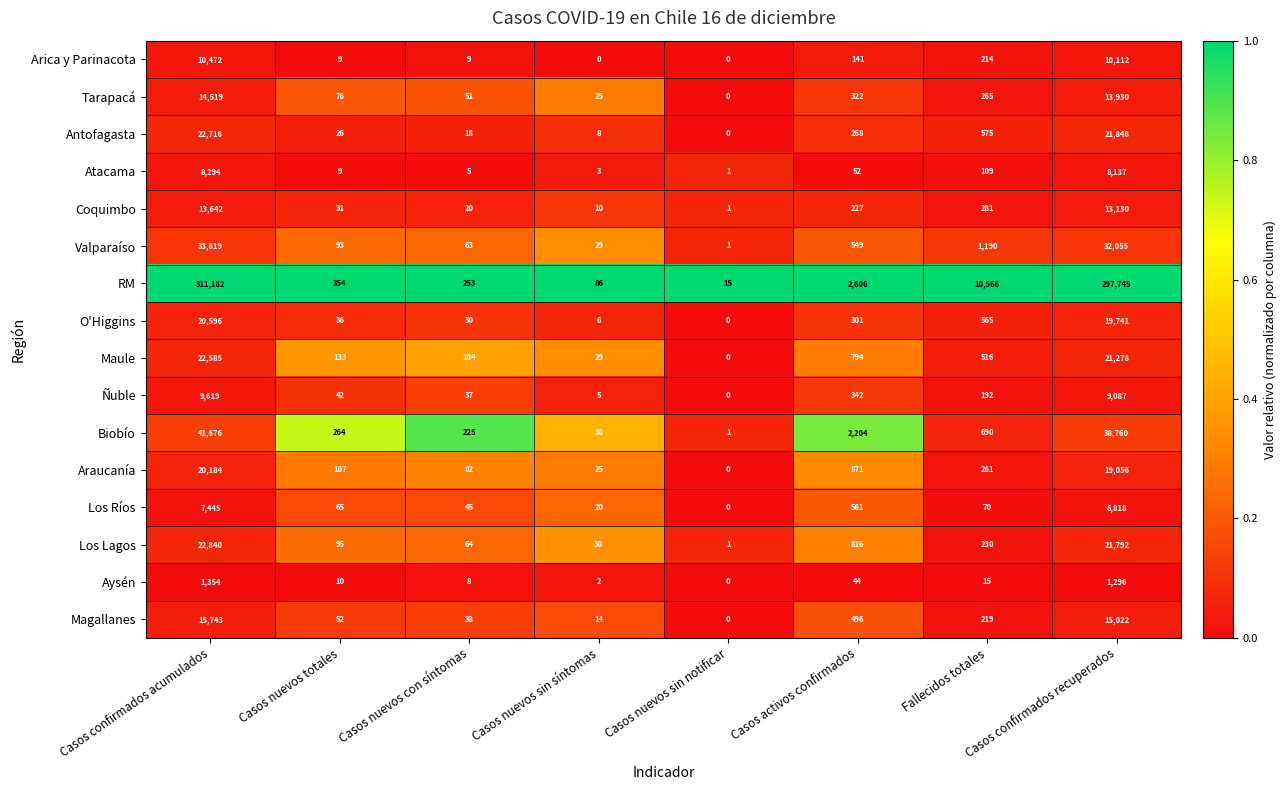

Which category has the highest value across all series?

Casos confirmados acumulados